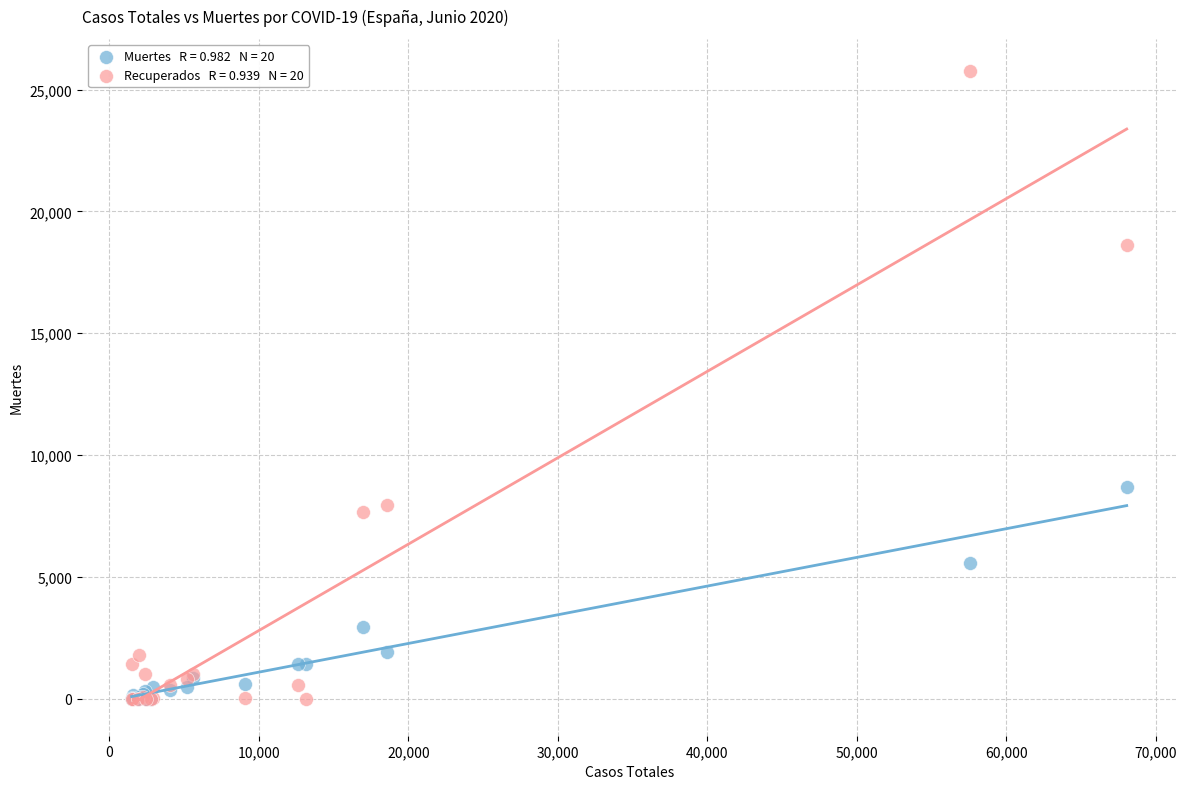

Across all series, what Y value is closest to 12891?

8691